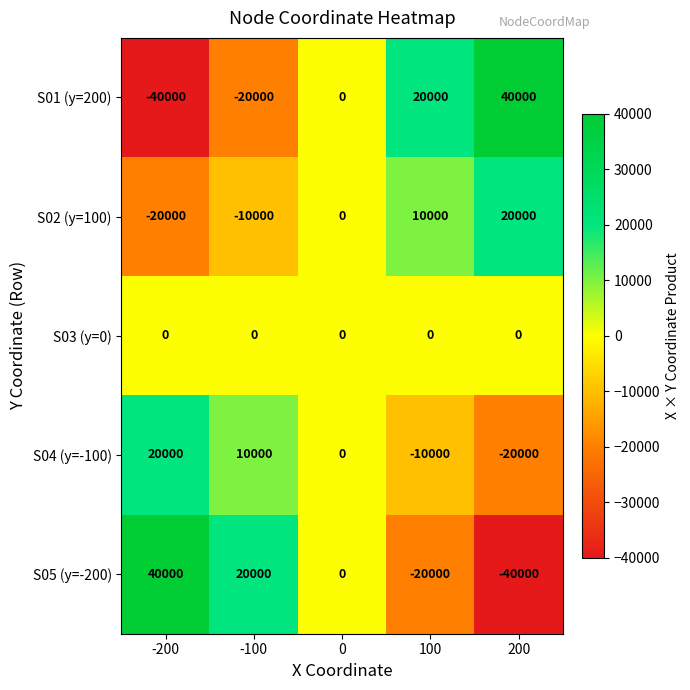

Count the number of data series in this chart.

5